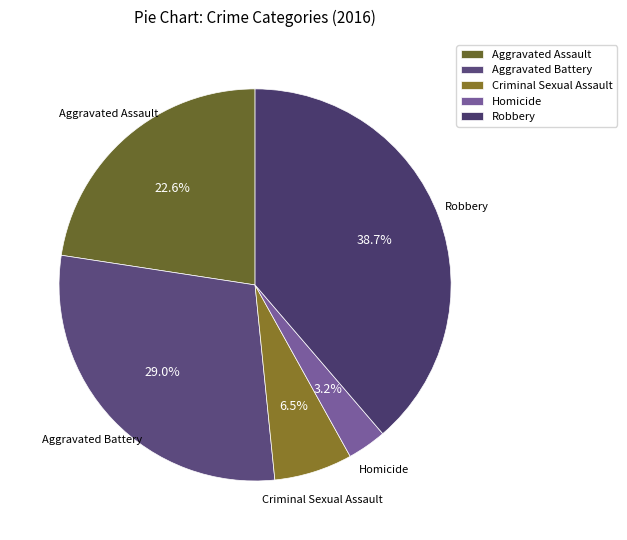

Which category has the smallest portion of the pie?

Homicide